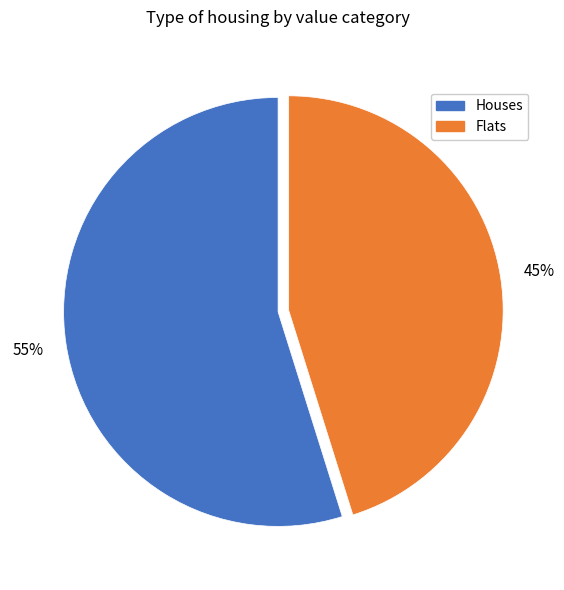

Is there any slice that represents more than half of the pie?

Yes